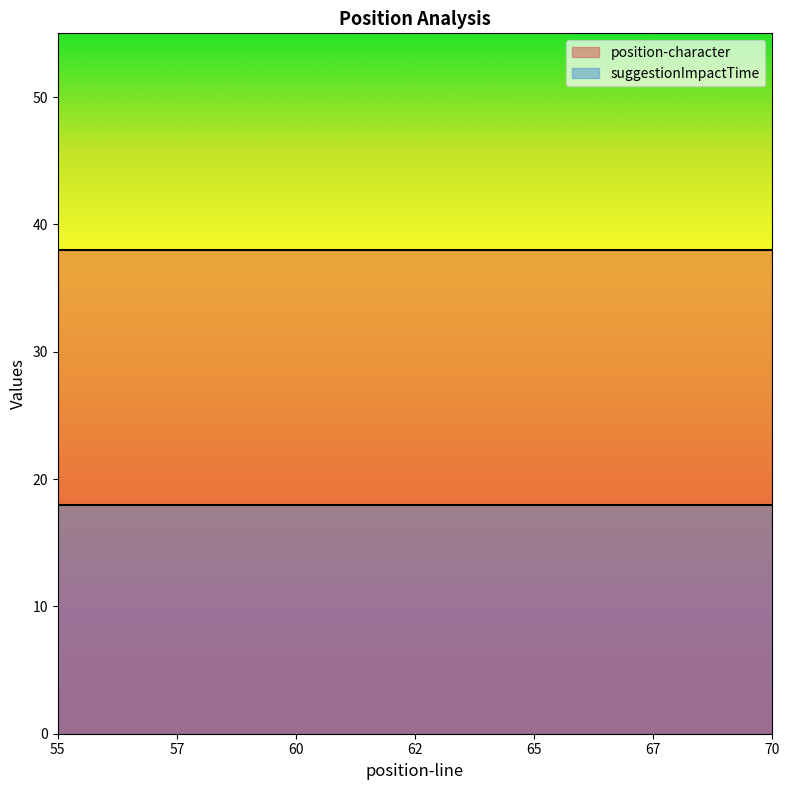

The suggestionImpactTime series shows 26.8 at 62. True or false?

False